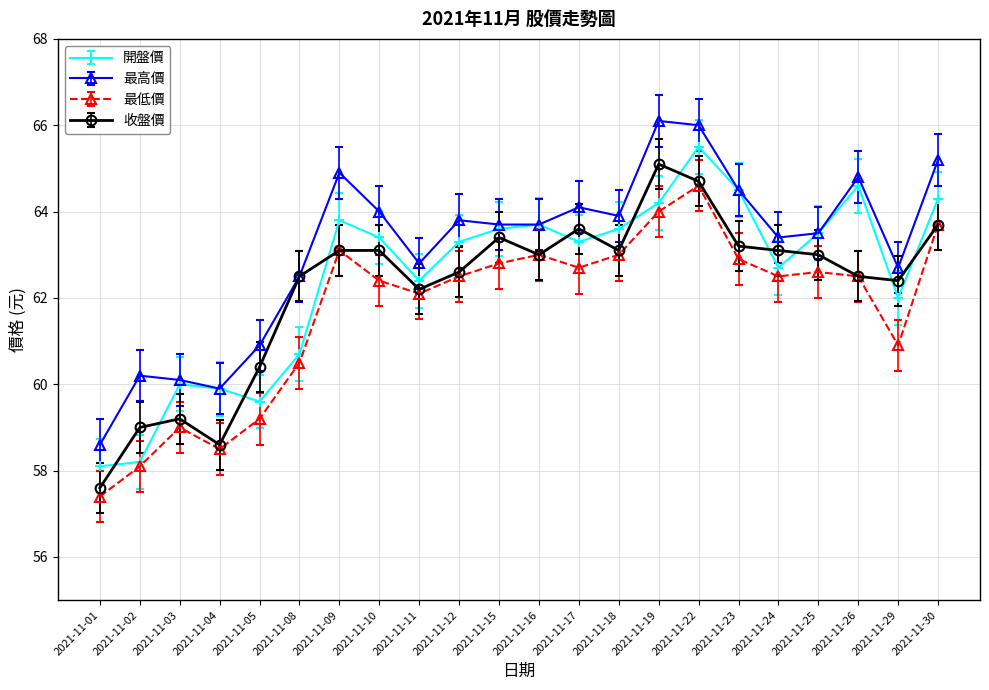

At which label is 收盤價 closest to 61?

2021-11-05